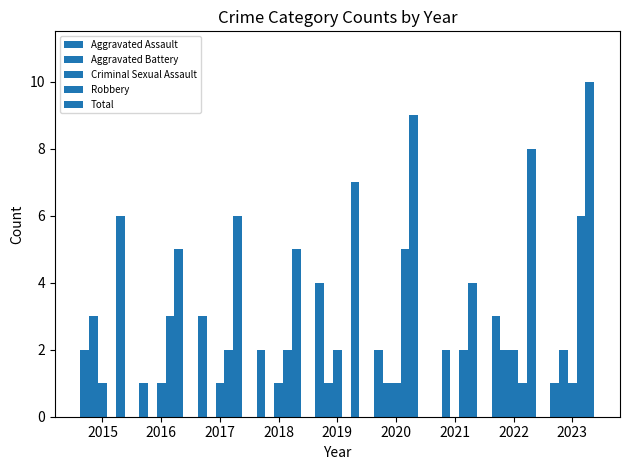

Are the bars horizontal?

No